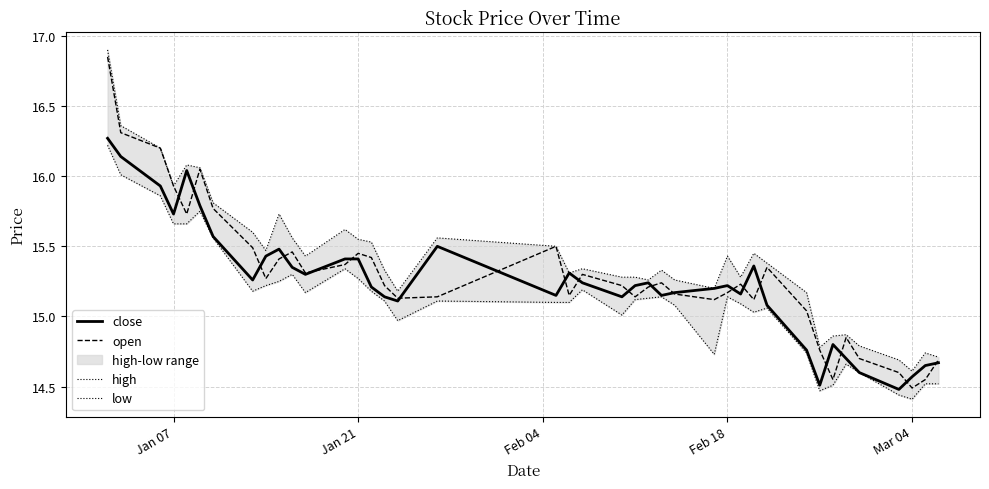

The value of open at Mar 04 is 21.7. True or false?

False